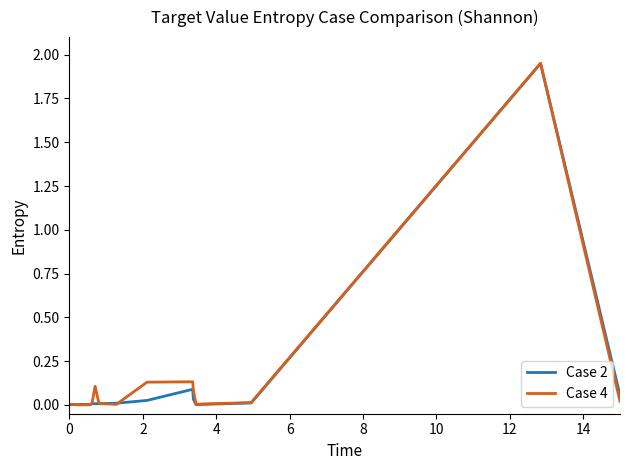

Is this an area chart (filled region under the line)?

No